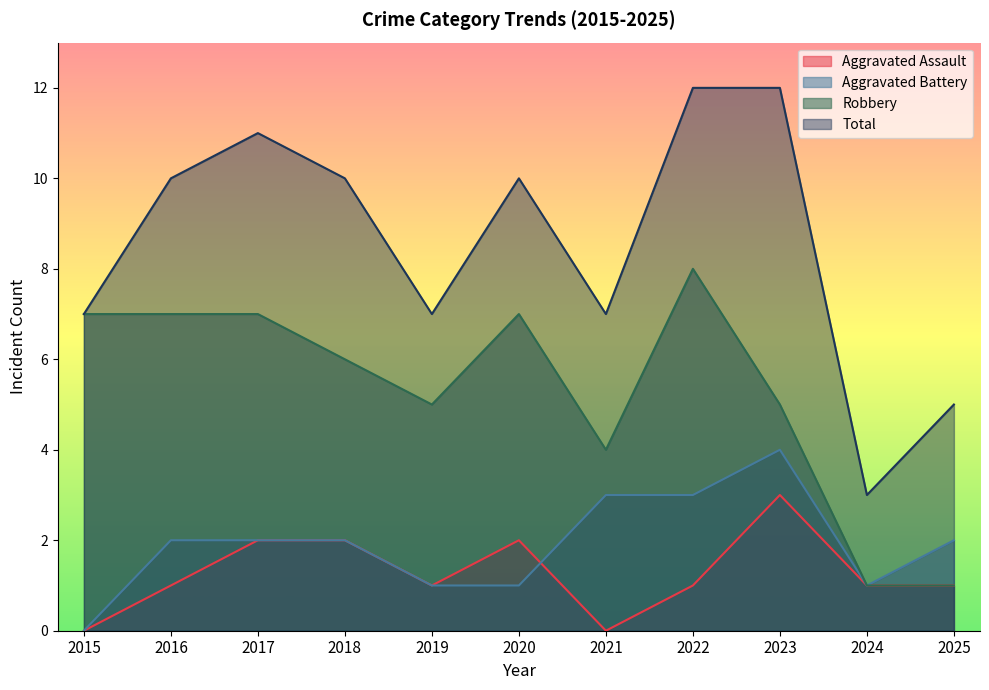

What is the total value across all series at 2015?

14